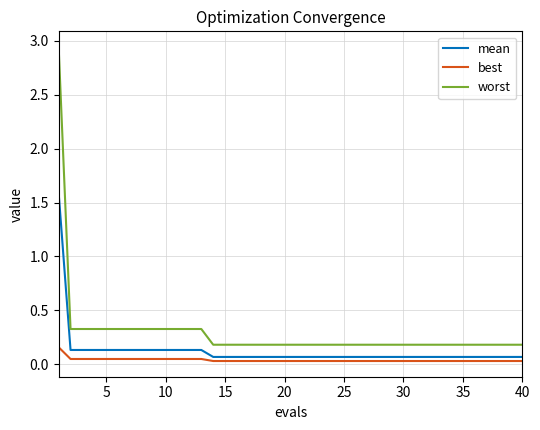

What are all the series names shown in the legend?

mean, best, worst